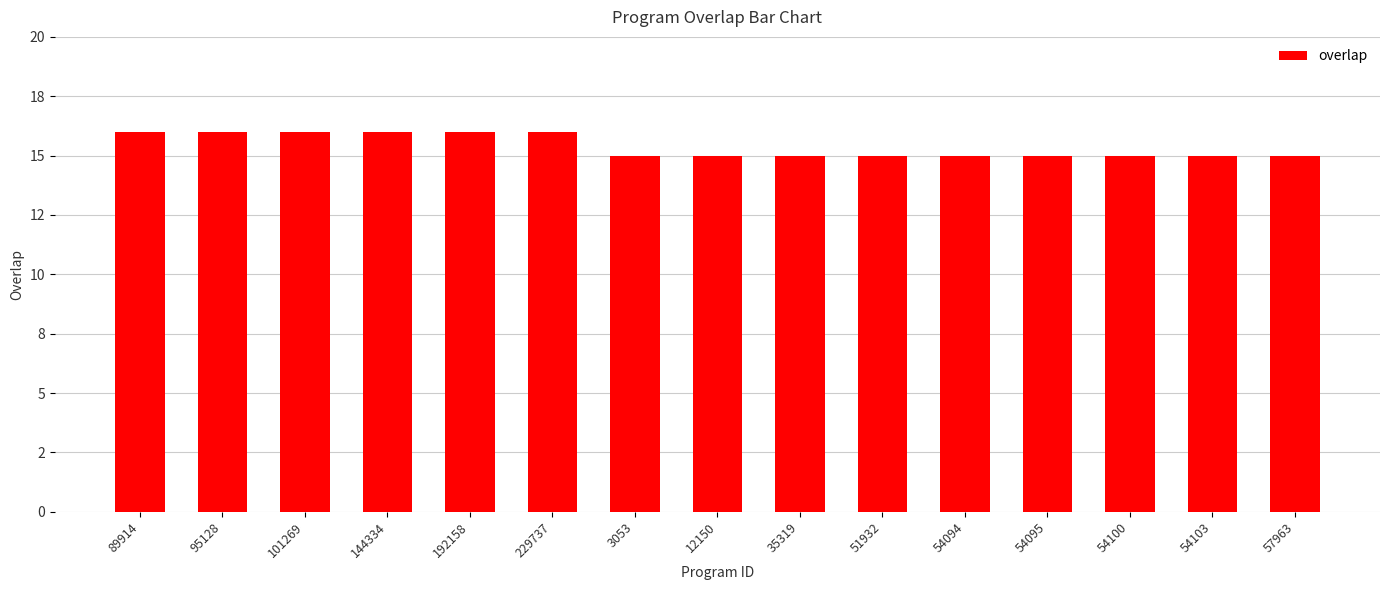

Between 89914 and 35319, which is larger?

89914